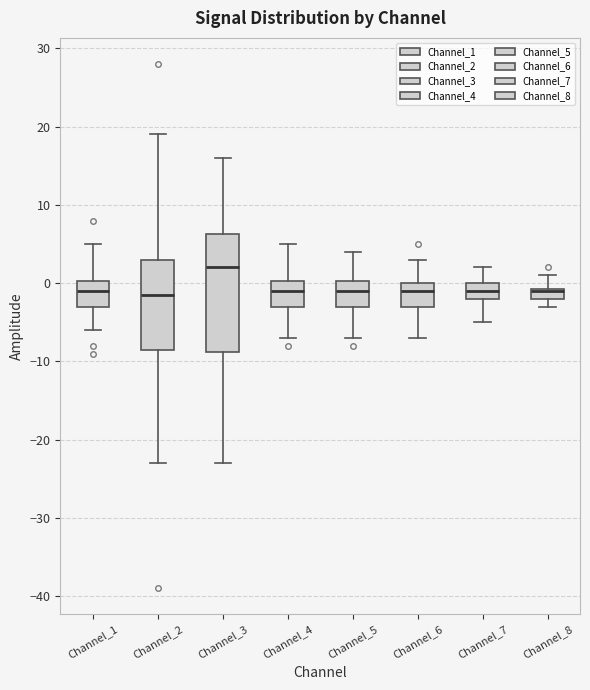

Where is the lower edge of the box for Channel_7 on the y-axis? The values are not printed on the chart, so give them approximately, as read against the axis.

-2